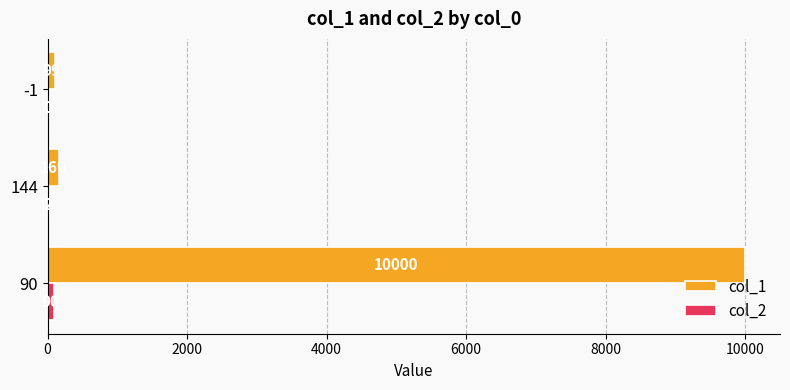

At which category is the sum across all series the highest?

90